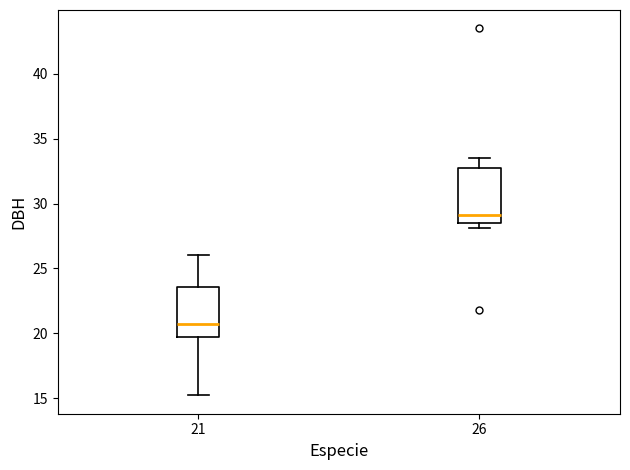

Reading left to right, read every box against the y-axis: the position of its median line, the range the box covers, and the ends of its whiskers. The values are not printed on the chart, so give them approximately, as read against the axis.

21: median 20.5, box 19.5 to 23.5, whiskers 15.0 to 26.0
26: median 29.0, box 28.5 to 33.0, whiskers 28.0 to 33.5